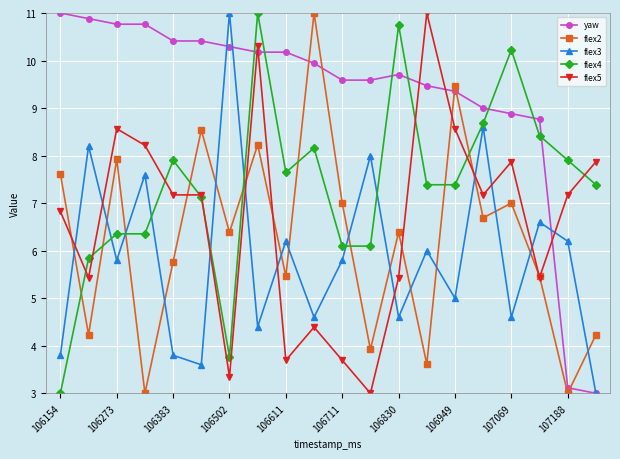

How many data points in flex5 are above 7?

11